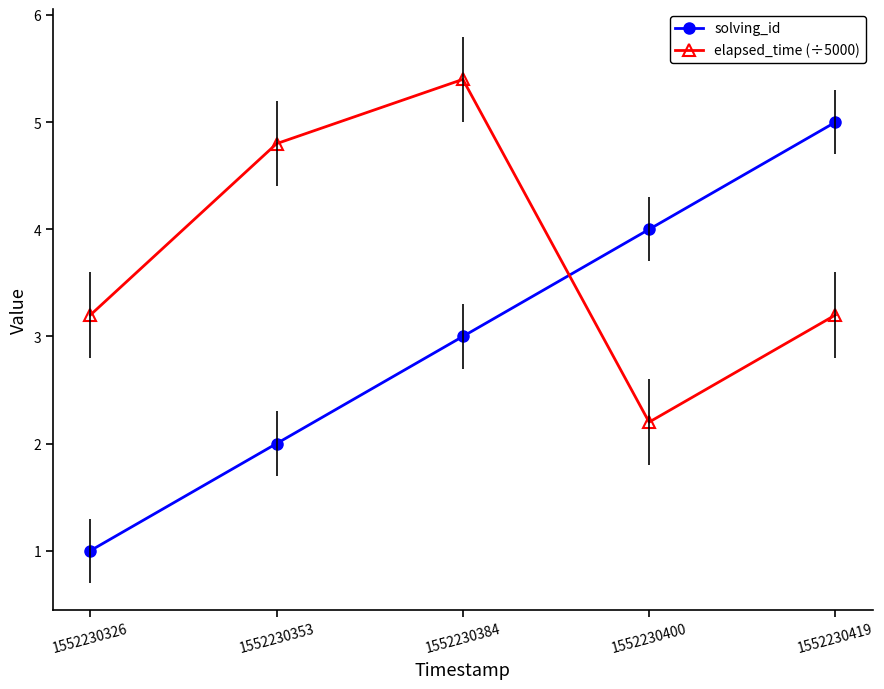

Which series ends up on top after the final intersection of elapsed_time (÷5000) and solving_id?

solving_id